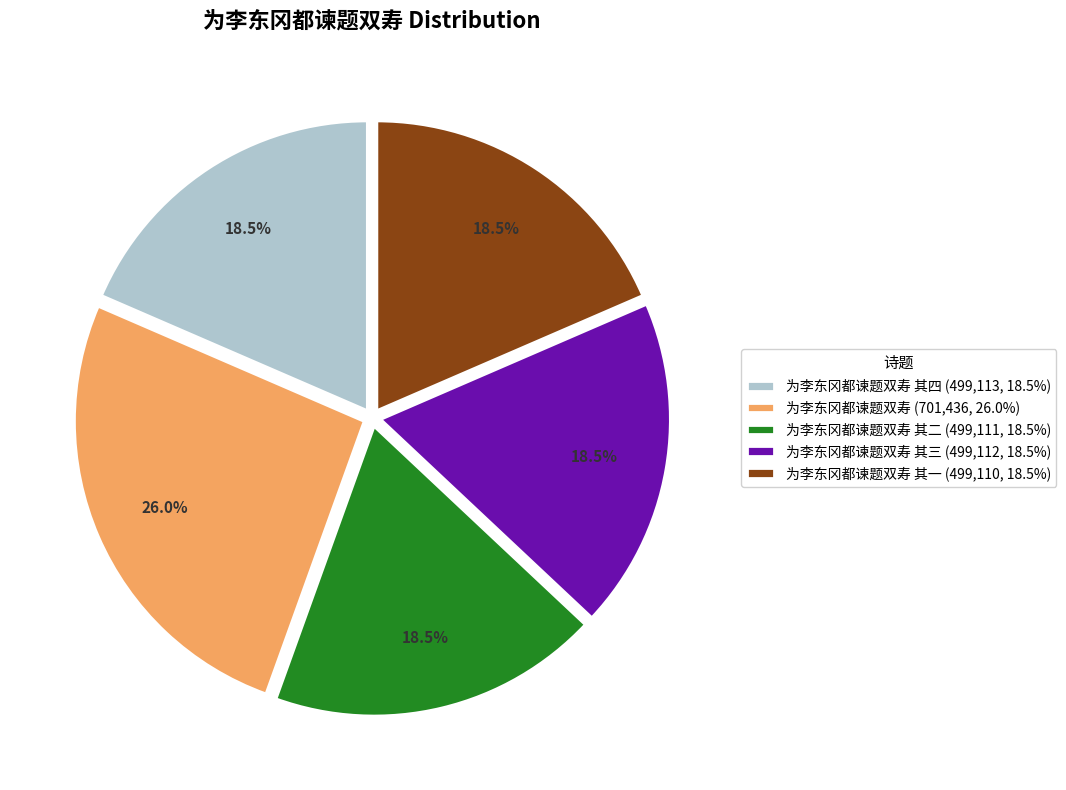

Is 为李东冈都谏题双寿 (701,436, 26.0%) the majority of the pie?

No